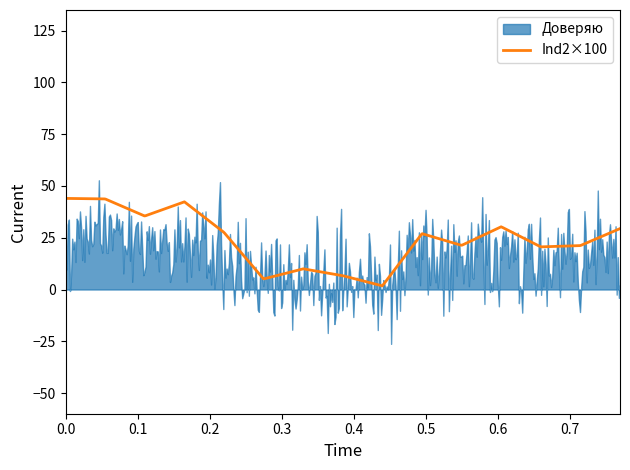

Count the number of categories in the chart.

15